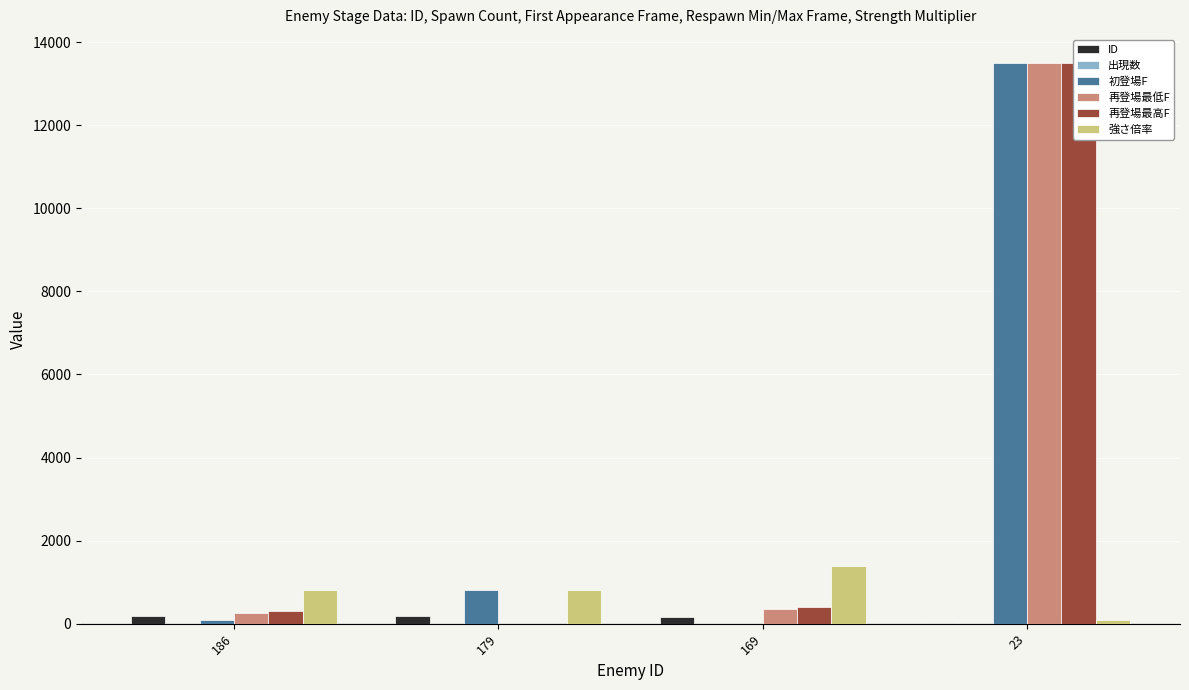

Which series has the largest range (max minus min)?

初登場F